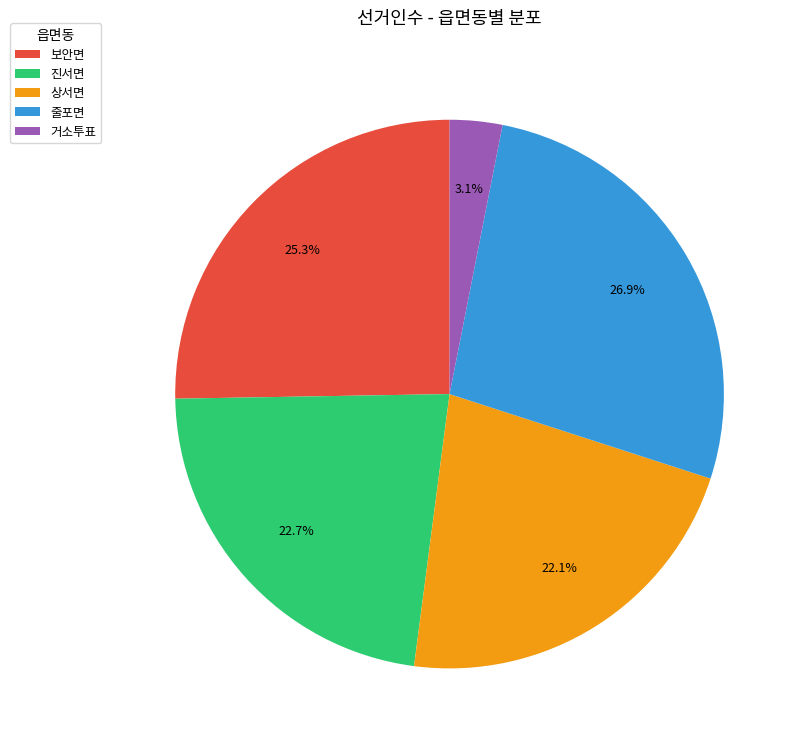

Which category has the biggest portion of the pie?

줄포면